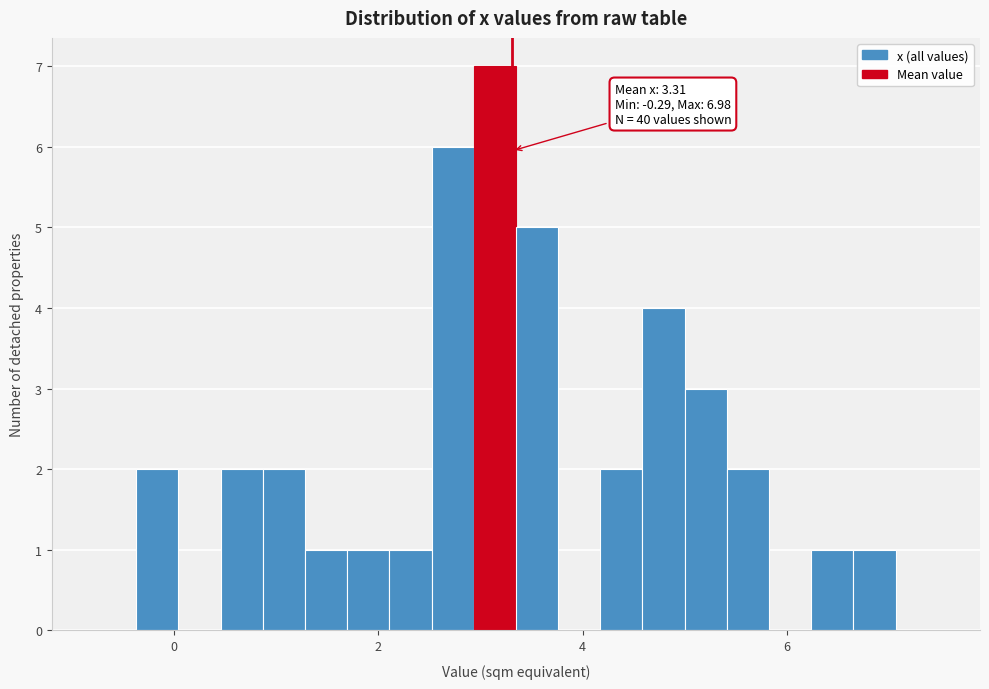

Around what value on the x-axis is the tallest bar? Give the approximate position of its centre, as read against the axis.

3.2